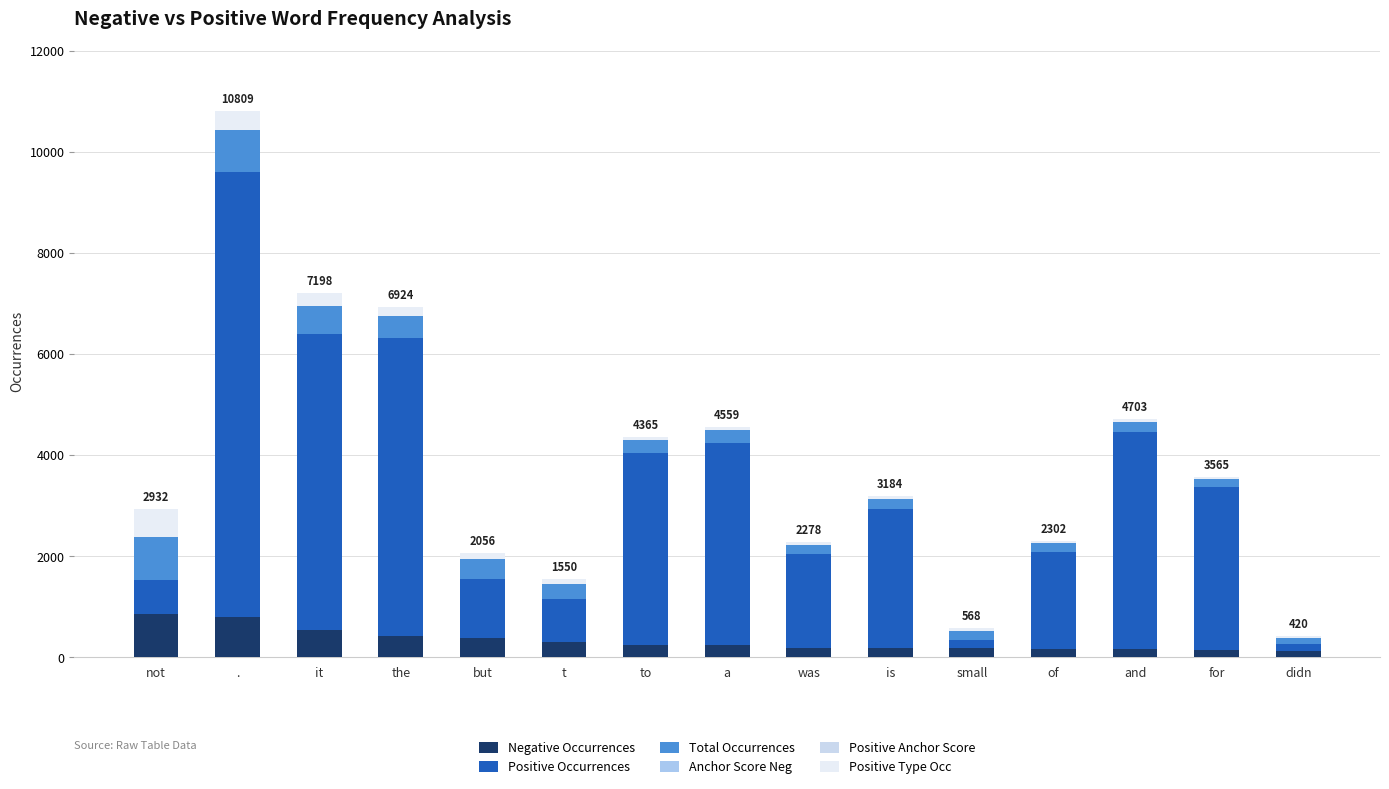

How many categories are shown in the chart?

15